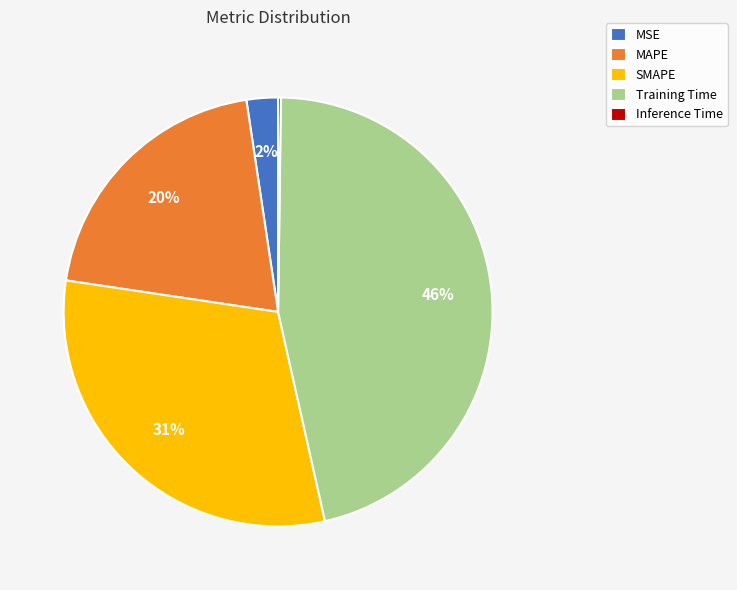

Does any single category account for the majority?

No